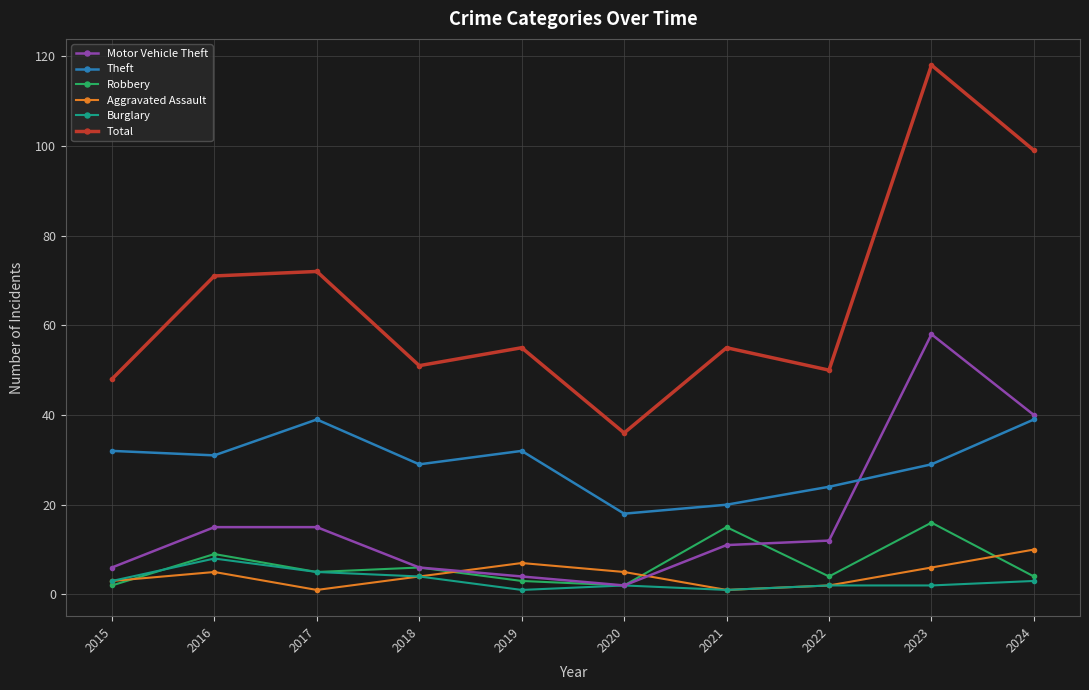

Is this an area chart (filled region under the line)?

No